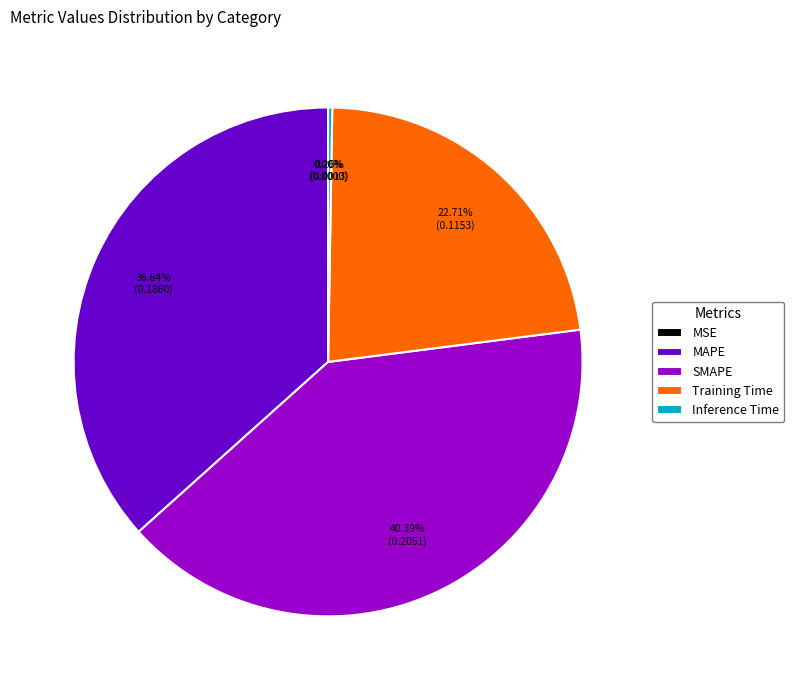

To the nearest percent, what is the difference between the MSE and SMAPE slice percentages?

40%